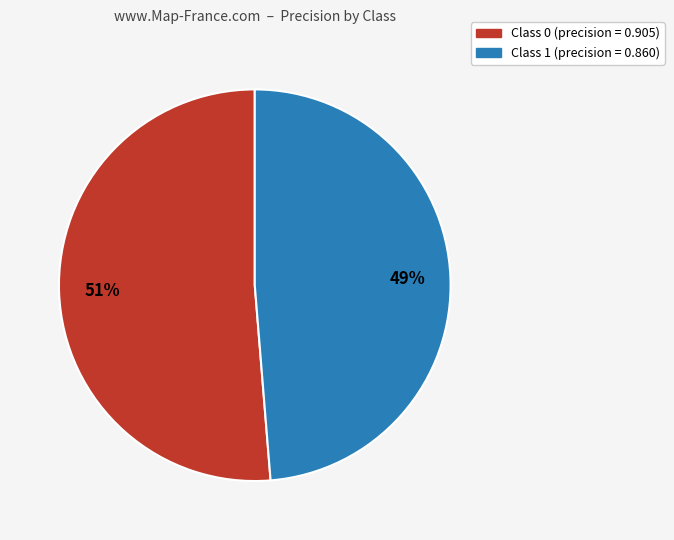

To the nearest percent, what is the average slice percentage?

50%